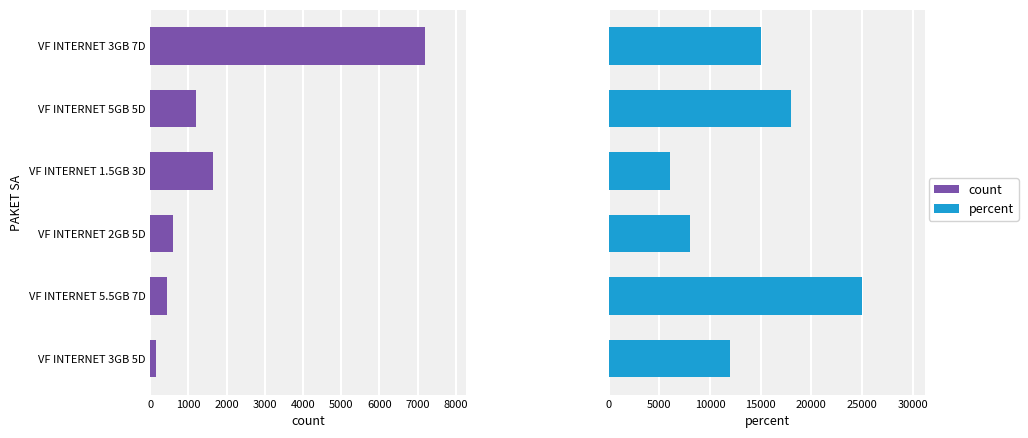

Is it true that count equals 160 at VF INTERNET 2GB 5D?

False